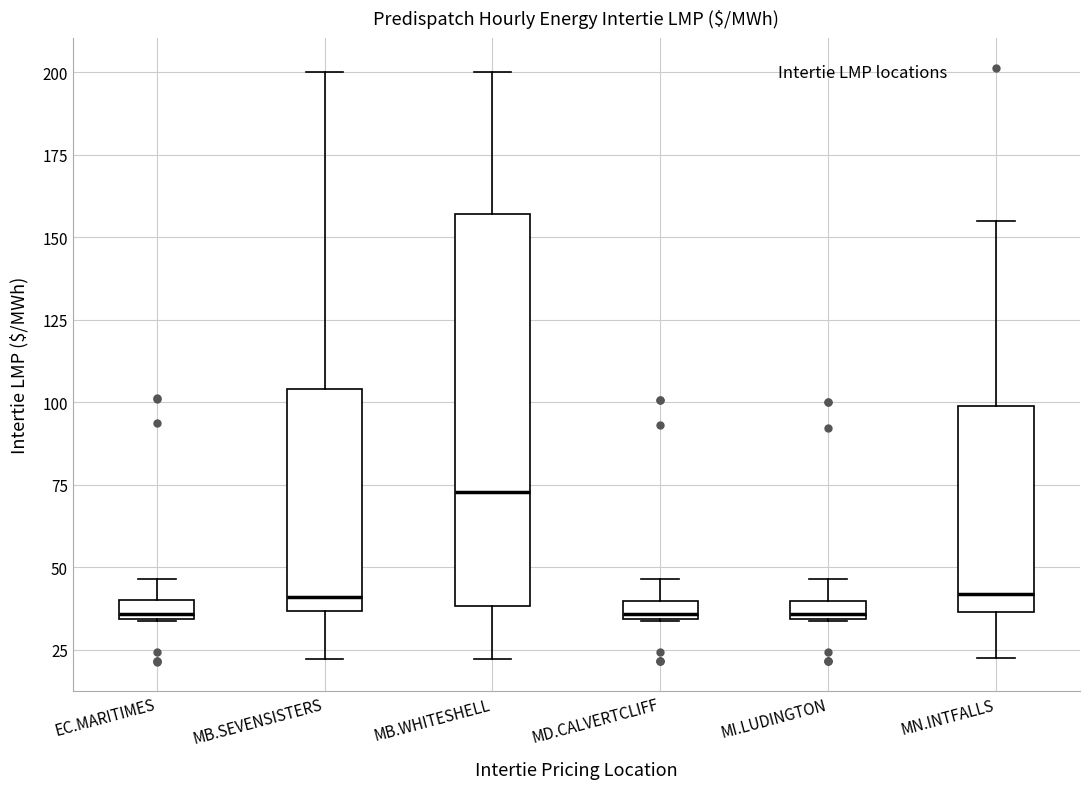

Comparing the boxes themselves (not the whiskers), which one is the tallest?

MB.WHITESHELL